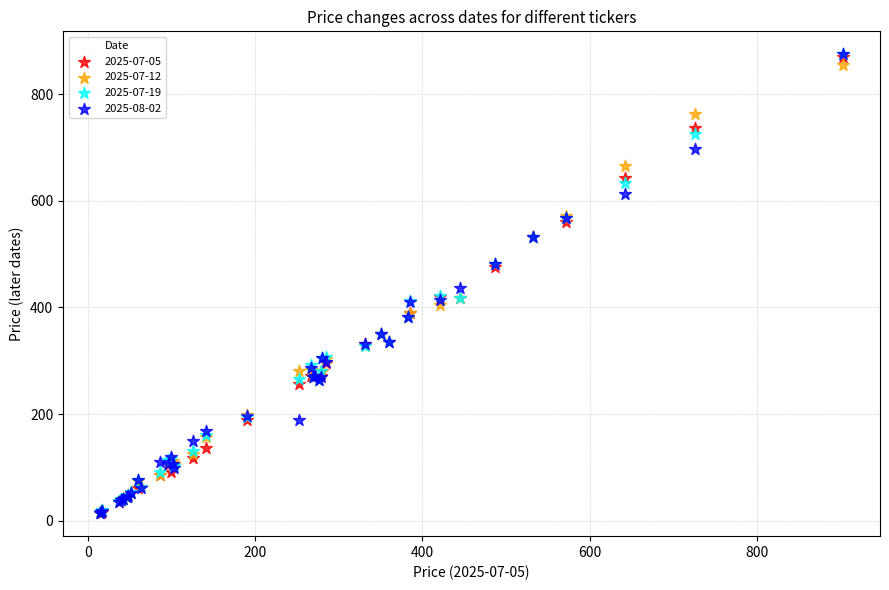

What are all the series names shown in the legend?

2025-07-05, 2025-07-12, 2025-07-19, 2025-08-02